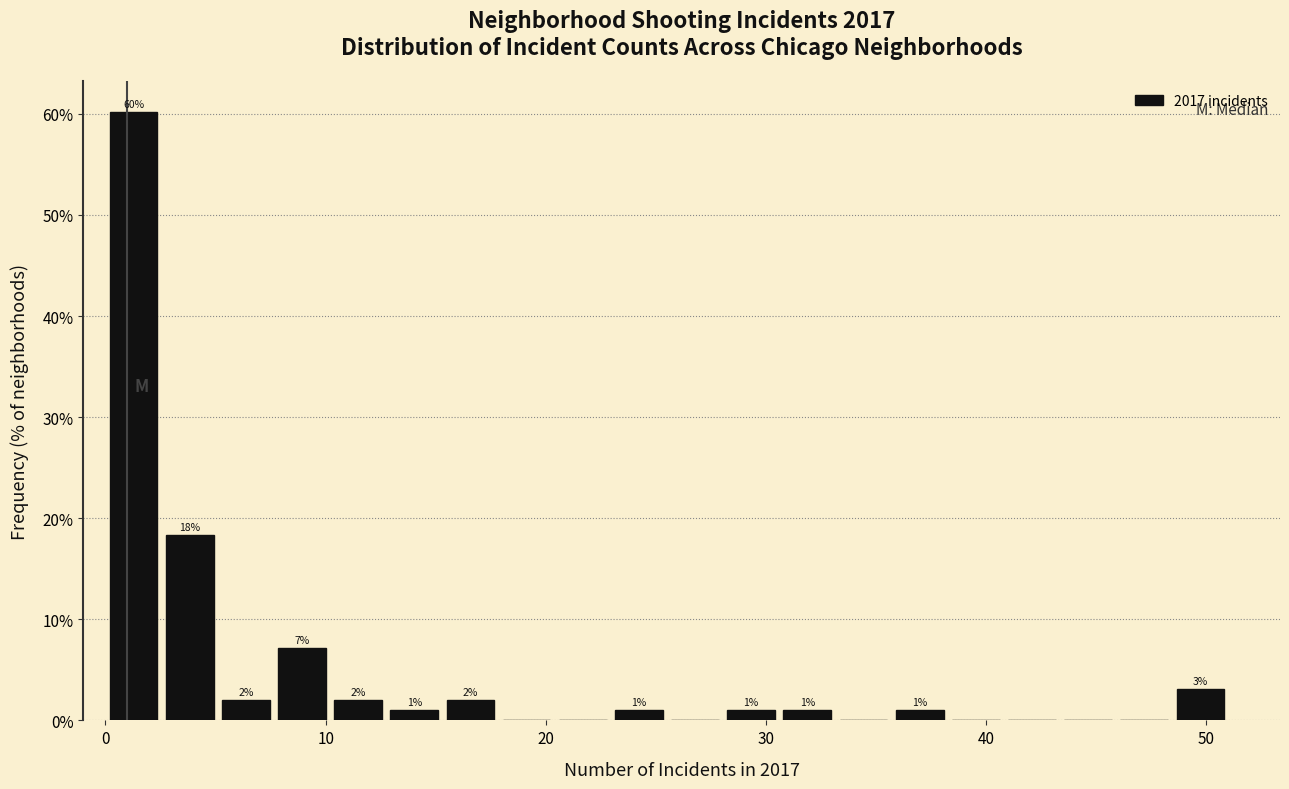

Read against the x-axis, roughly where is the centre of the tallest bar?

1